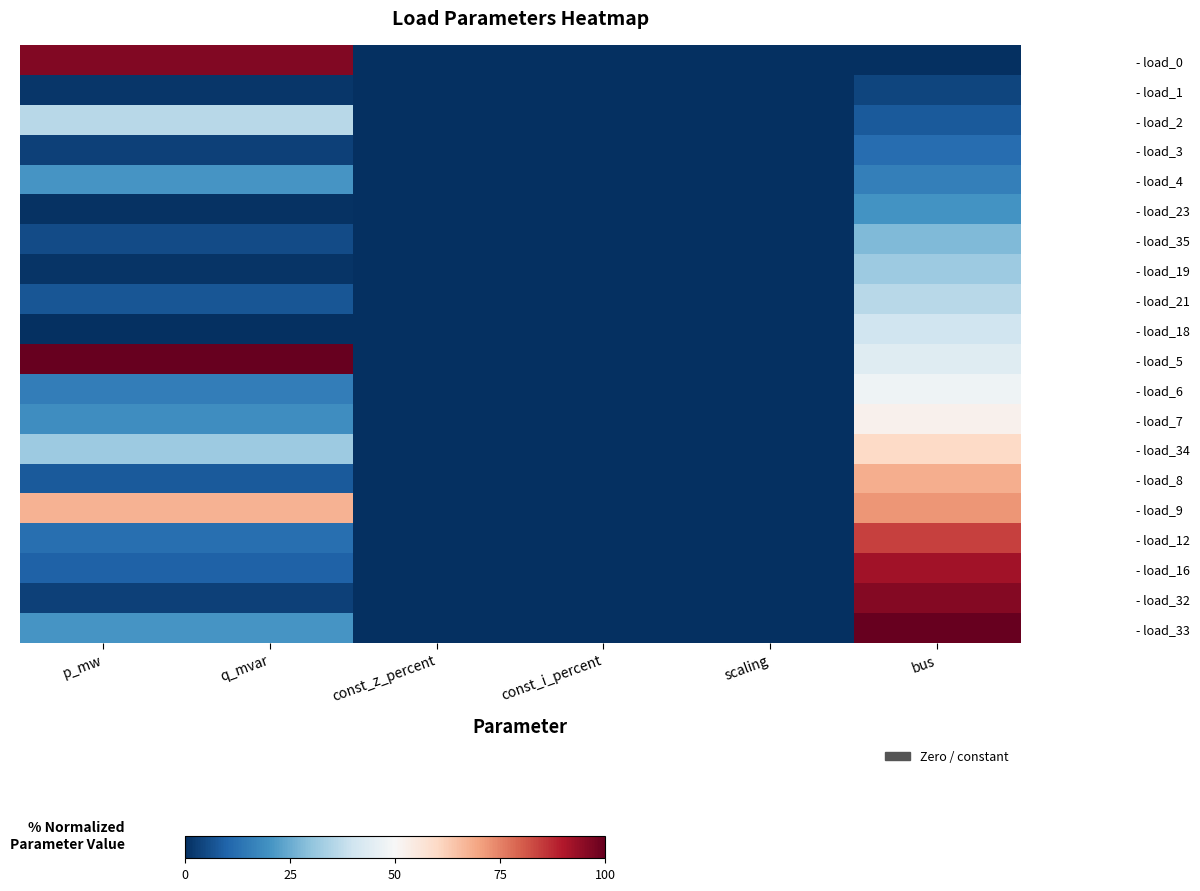

At which category does the chart reach its minimum across all series?

const_z_percent